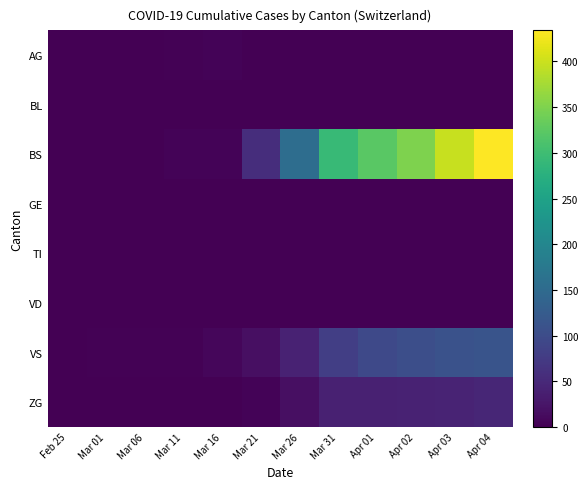

At which category is the sum across all series the highest?

Apr 04